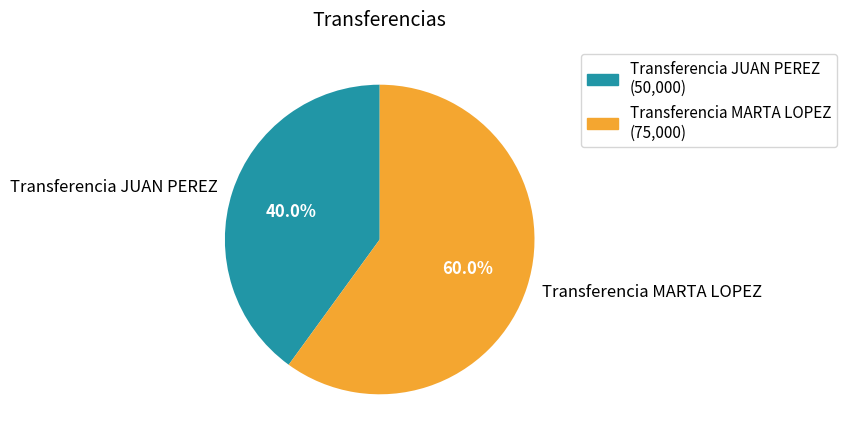

What is the ratio of the value at Transferencia MARTA LOPEZ to the value at Transferencia JUAN PEREZ?

1.5